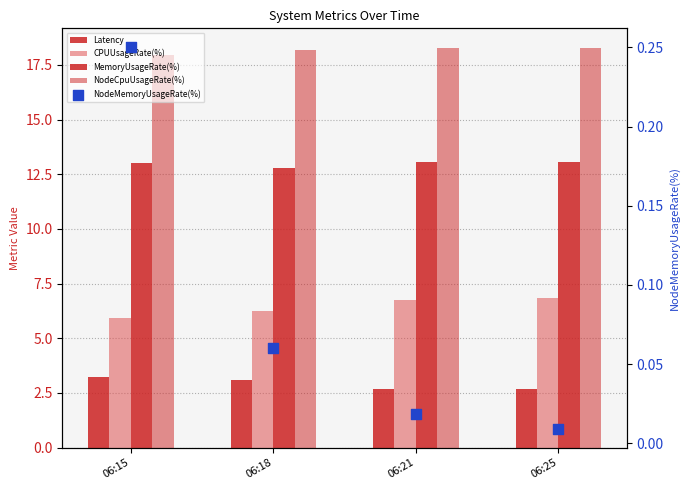

At which category is the sum across all series the highest?

06:25